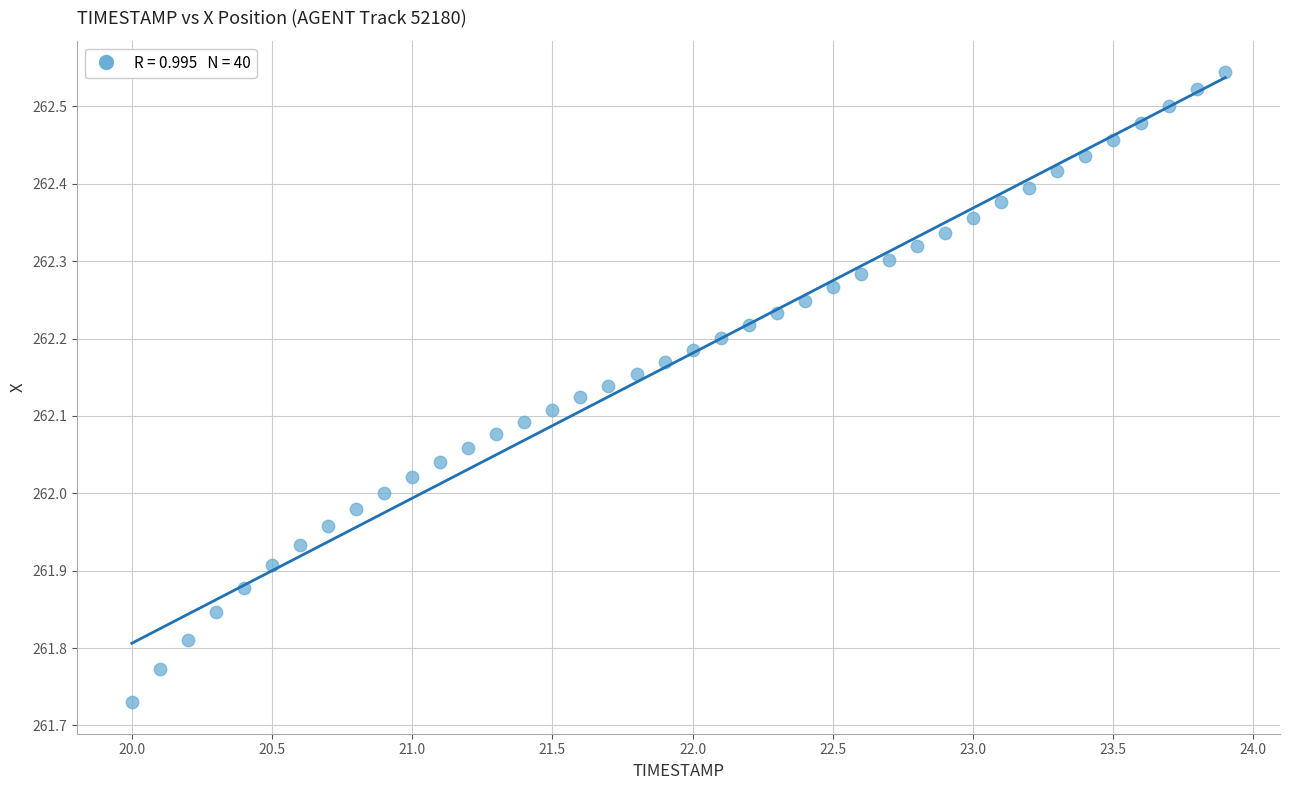

What is the range of Y values (max minus min)?

0.8